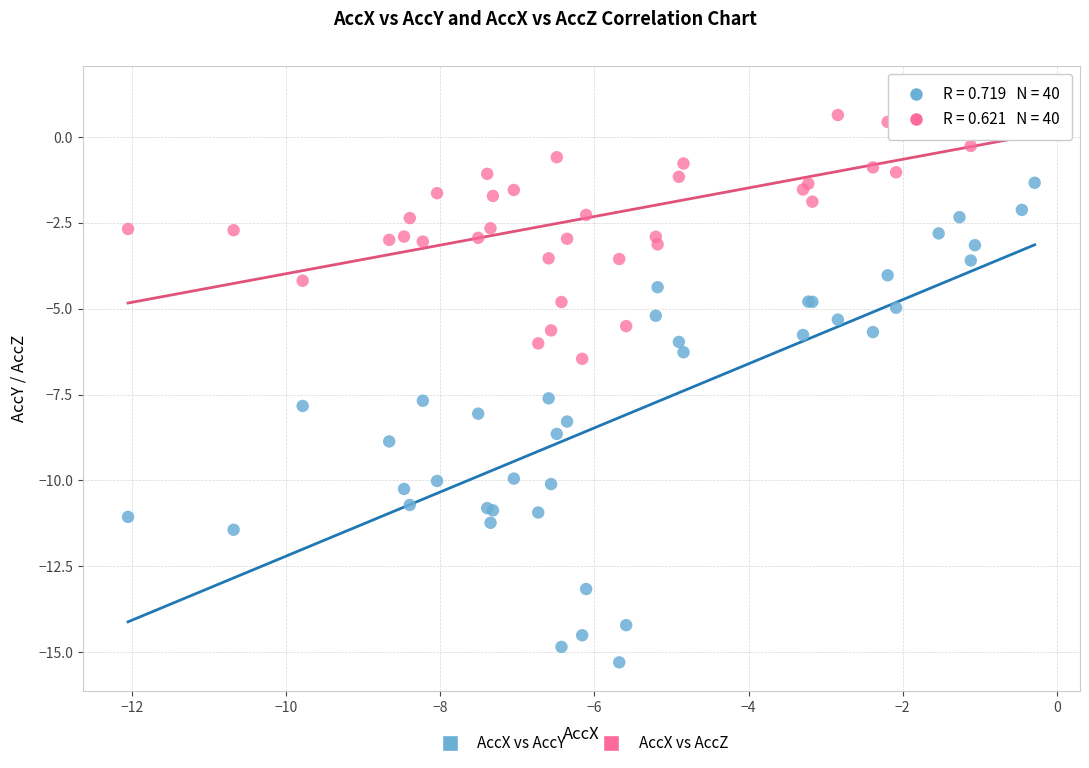

Which series contains the lowest Y value?

AccX vs AccY